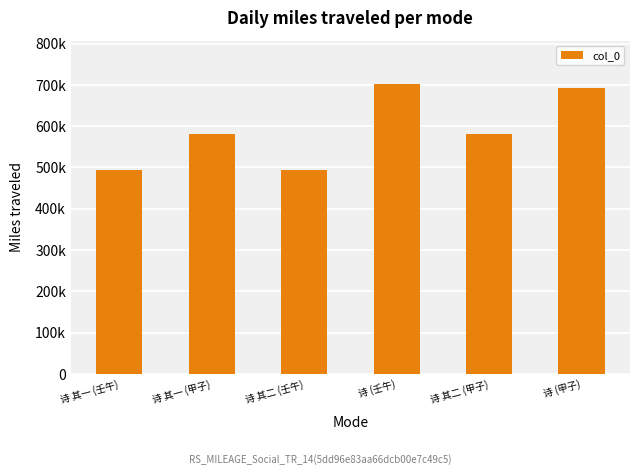

True or false: the data shows 494929 at 诗 其二 (壬午).

True